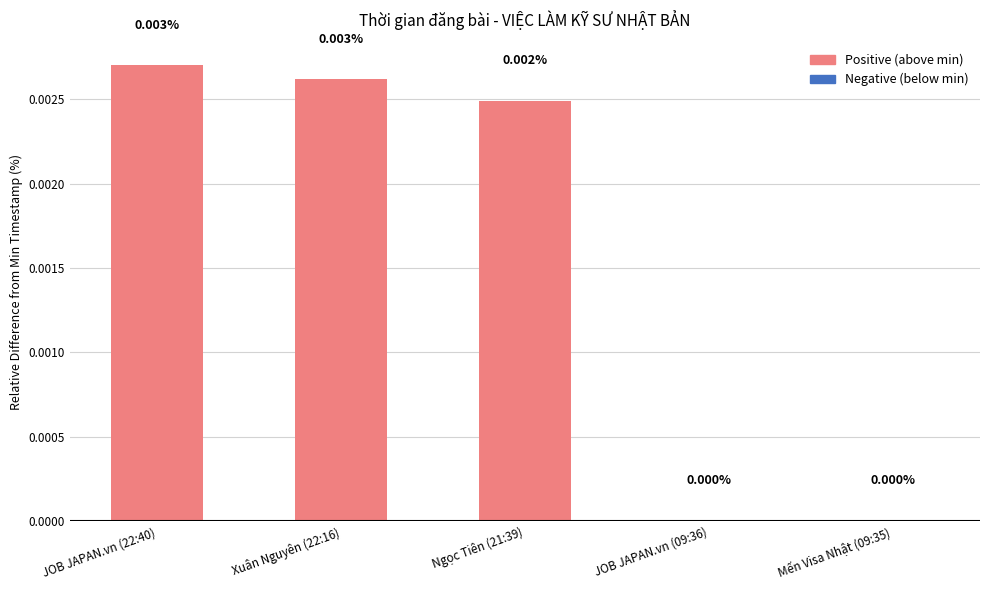

Which has a higher value, JOB JAPAN.vn (22:40) or JOB JAPAN.vn (09:36)?

JOB JAPAN.vn (22:40)